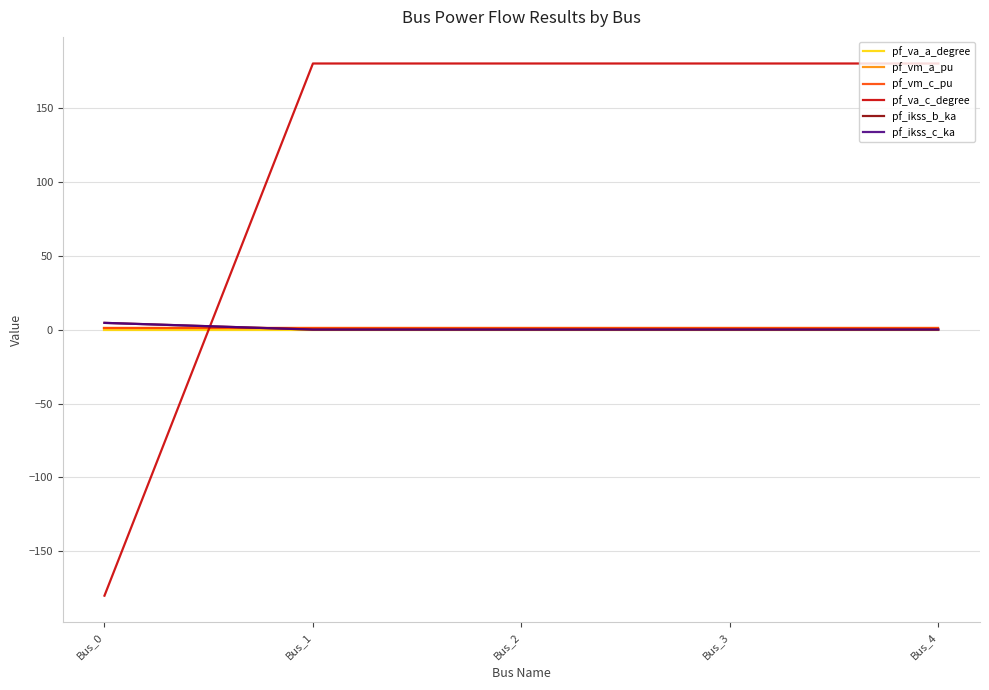

How many lines are shown in the chart?

6